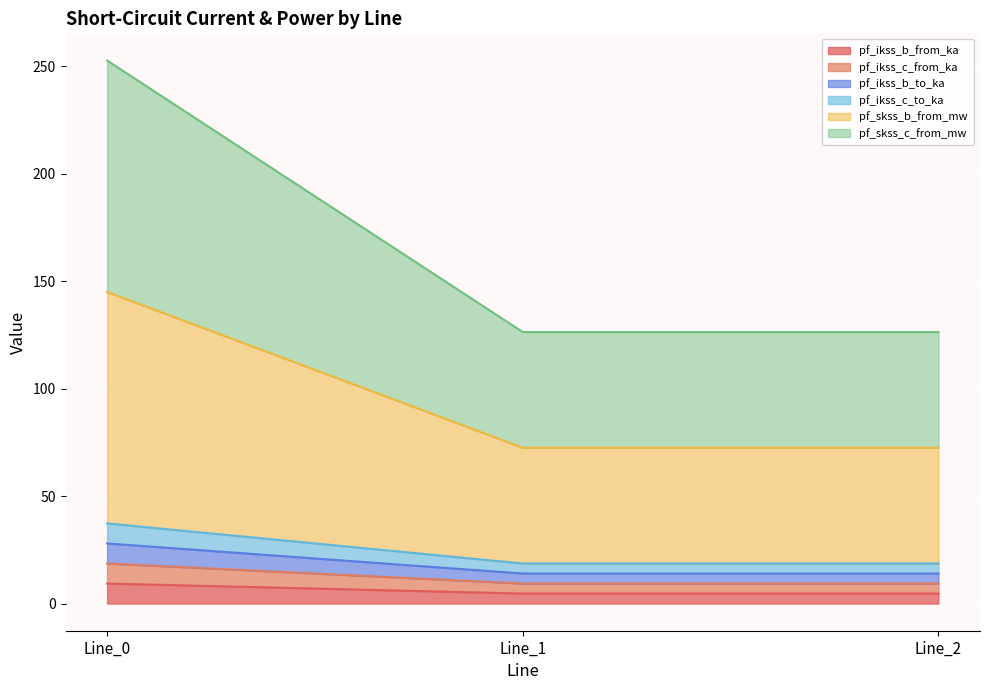

Does the chart display data point markers on the line(s)?

No